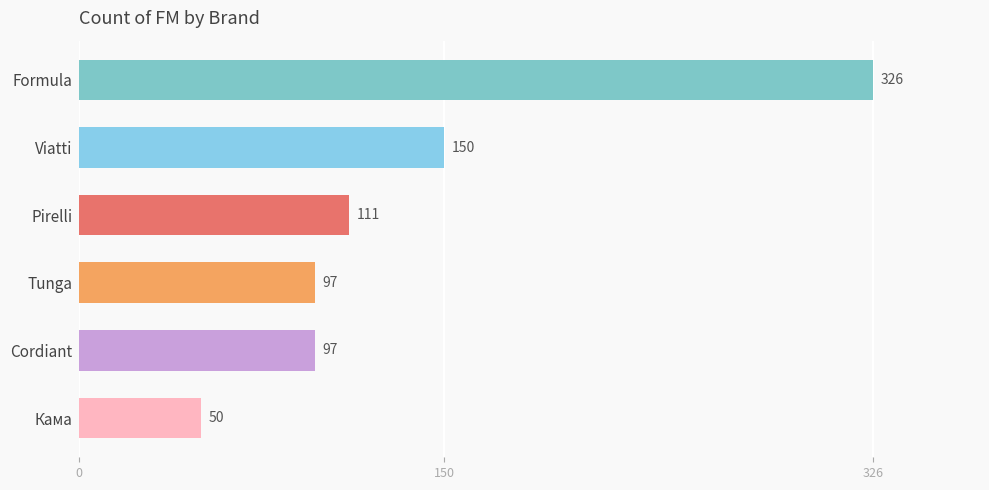

What is the sum of all values?

831